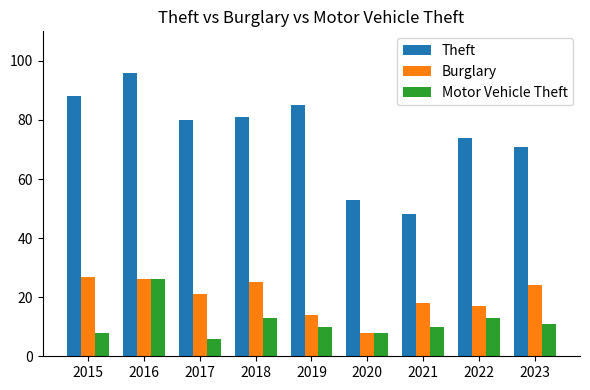

At which label is Burglary closest to 17?

2022